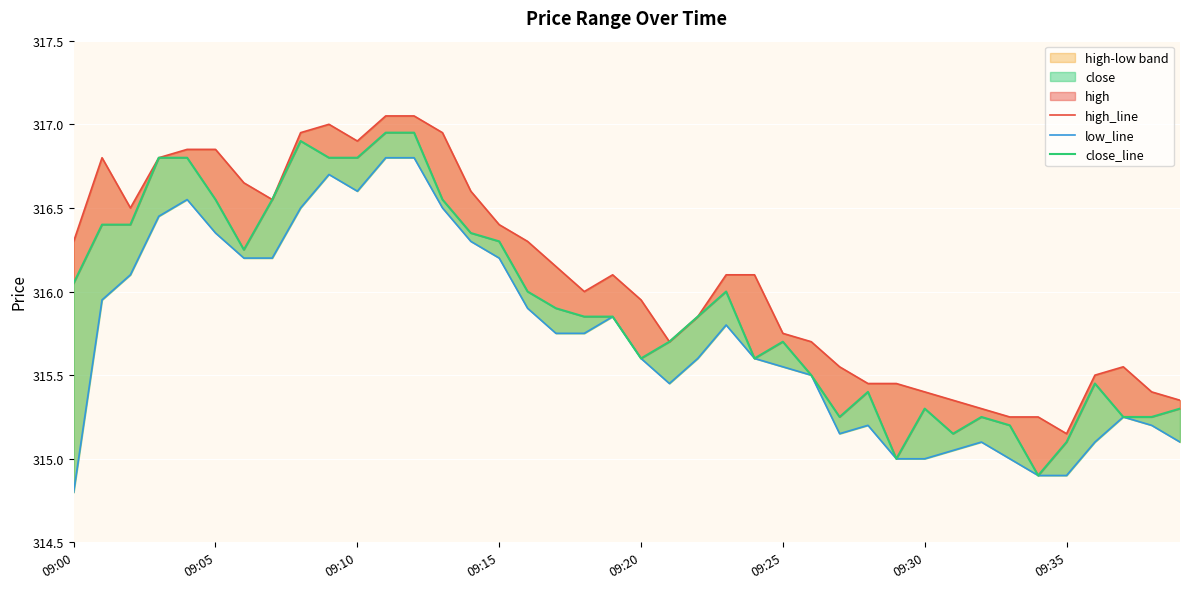

What is the difference between the maximum and minimum values in the low_line series?

2.0